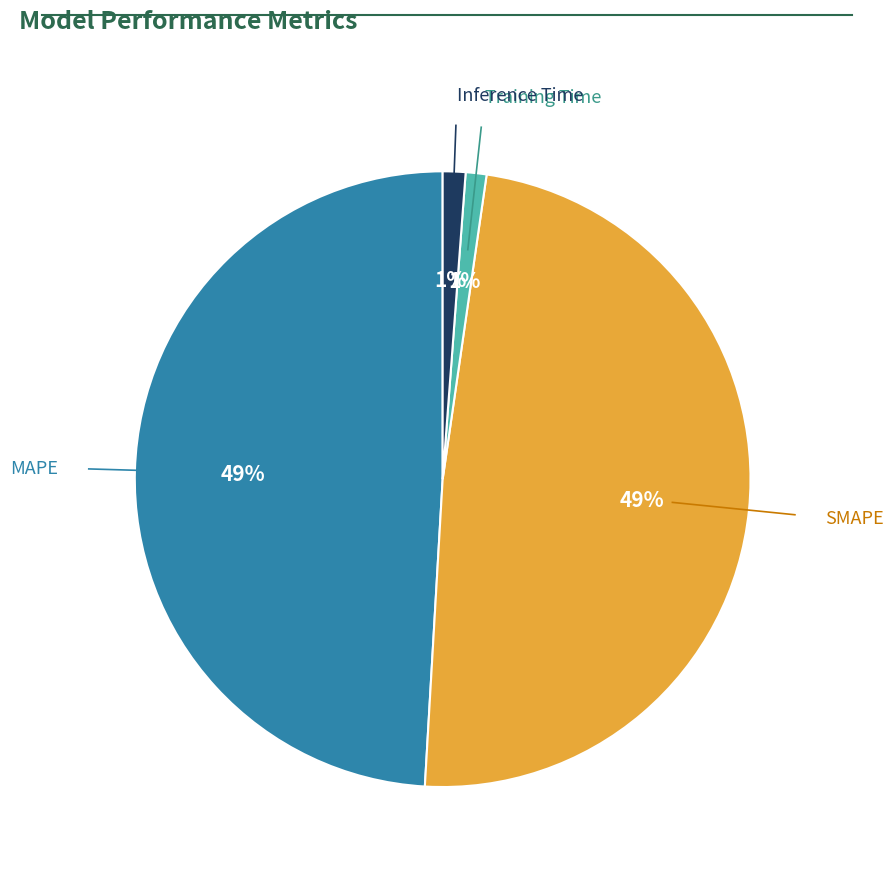

How many segments does this pie chart have?

4